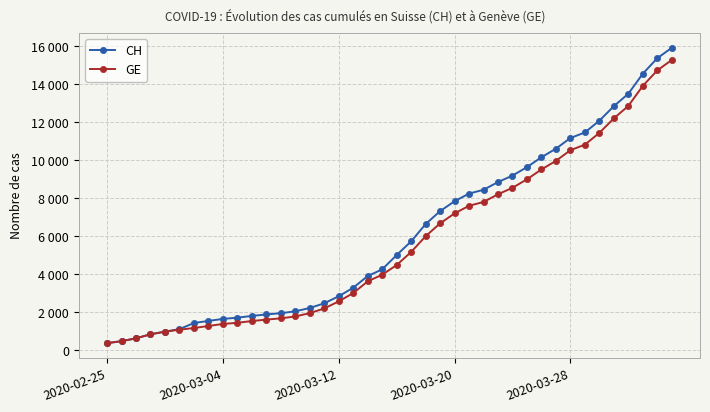

True or false: CH has more than 2 points higher than both neighbors.

False